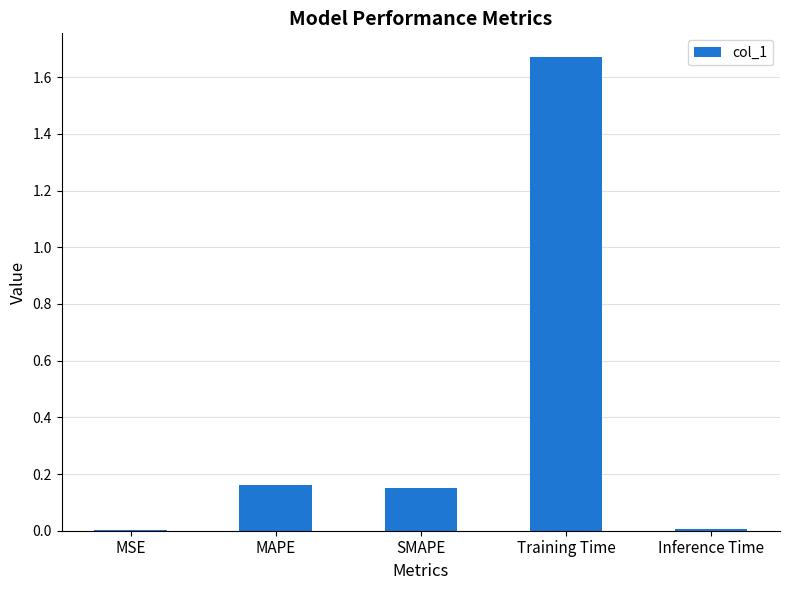

True or false: the data shows 0.0 at MSE.

True